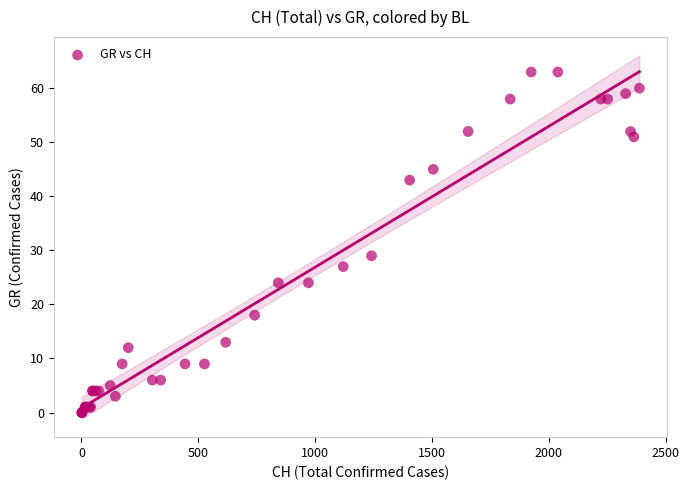

What Y value in the scatter plot is closest to 31?

29